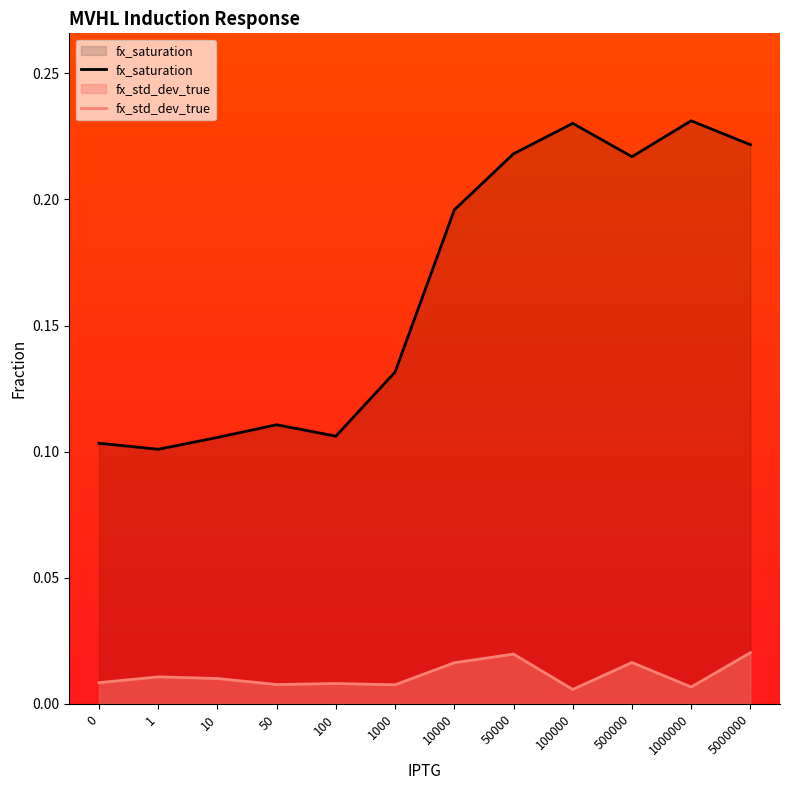

Does the chart have visible grid lines?

No